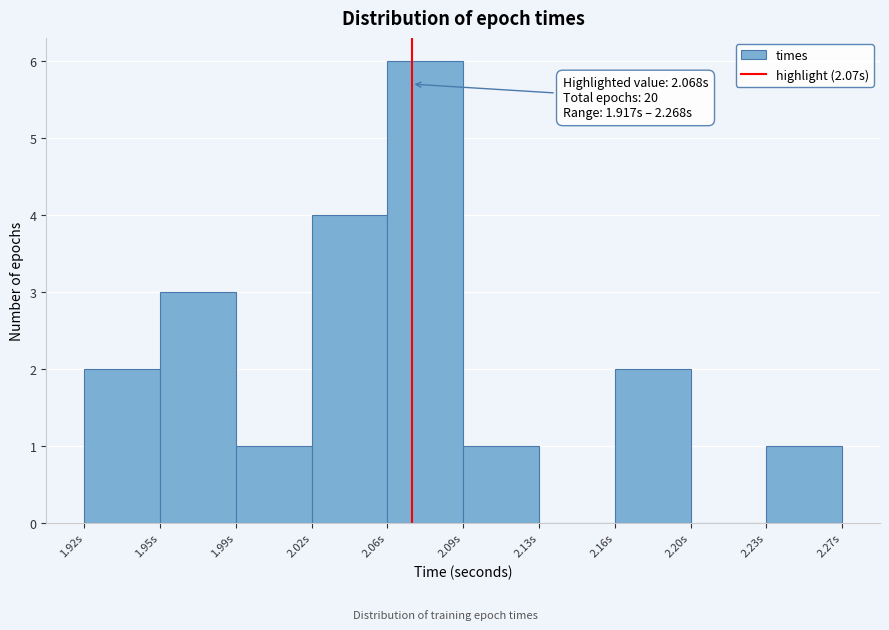

Over which range of the x-axis is the bar tallest?

2.055 to 2.090